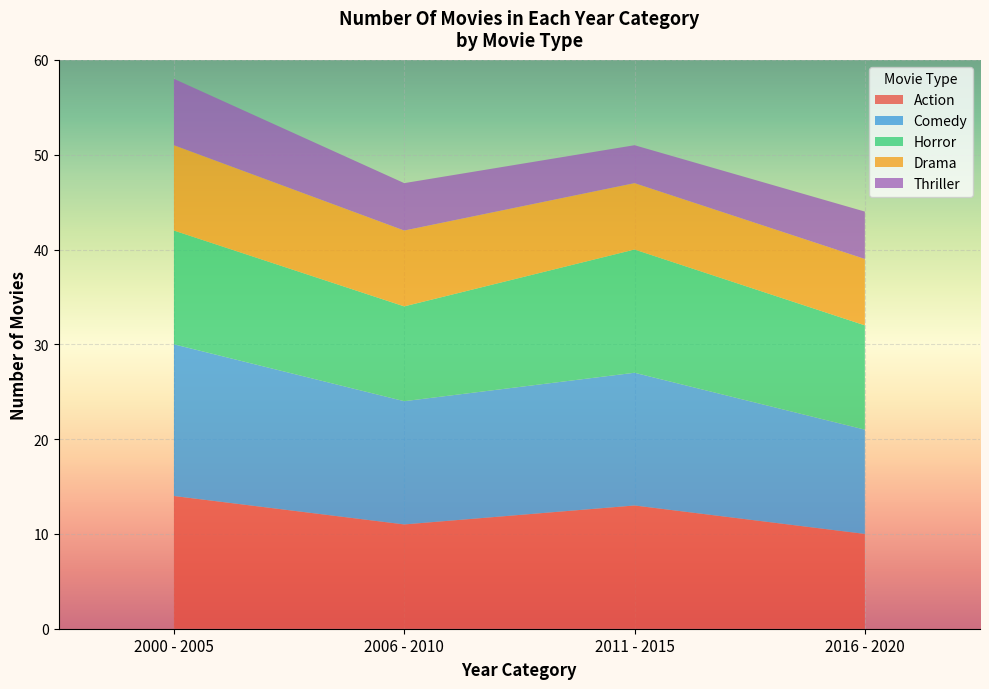

What is the total value across all series at 2011 - 2015?

51